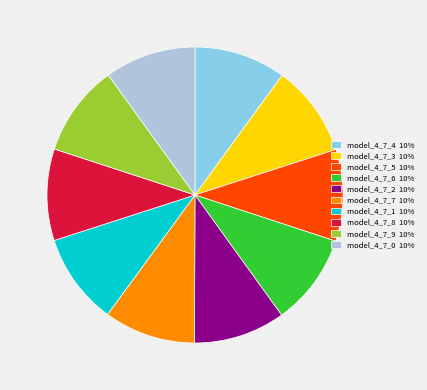

True or false: model_4_7_2 accounts for 10% of the total.

True